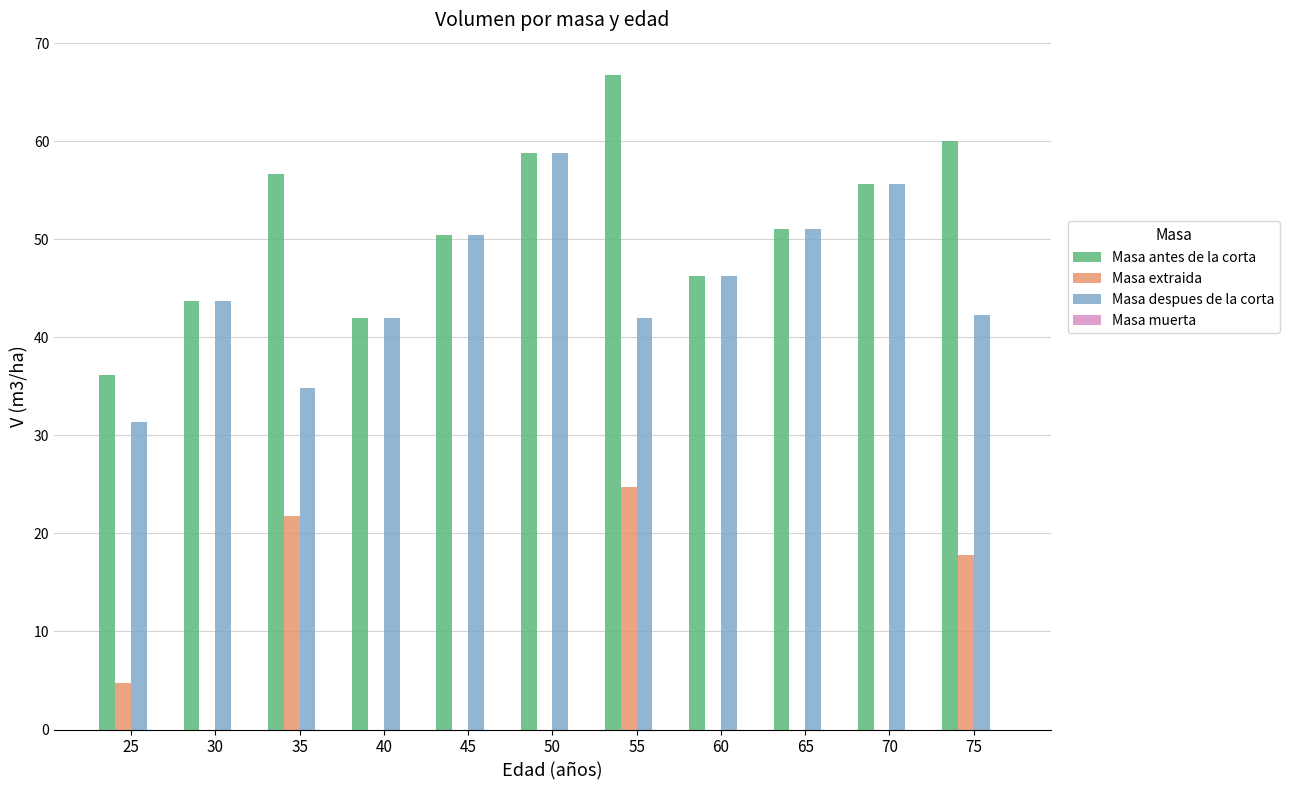

At which category is the sum across all series the highest?

55